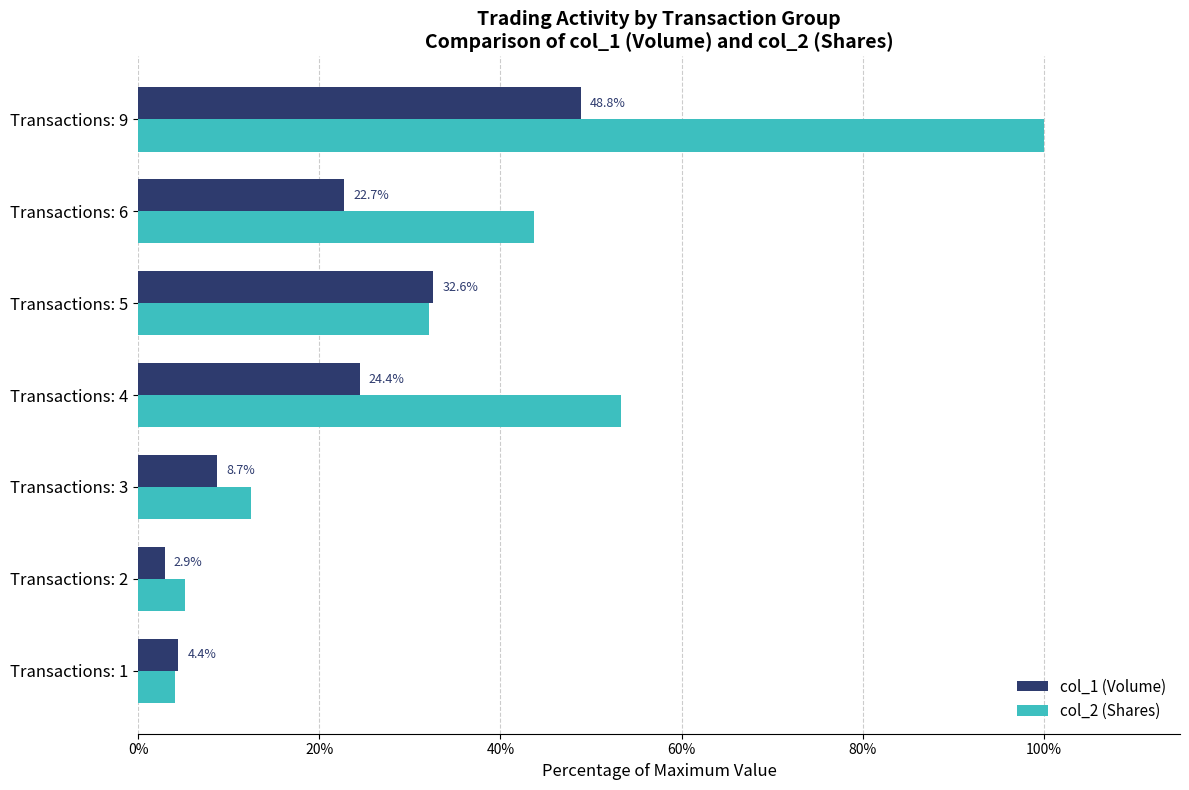

Which category has the lowest value in the col_1 (Volume) series?

Transactions: 2